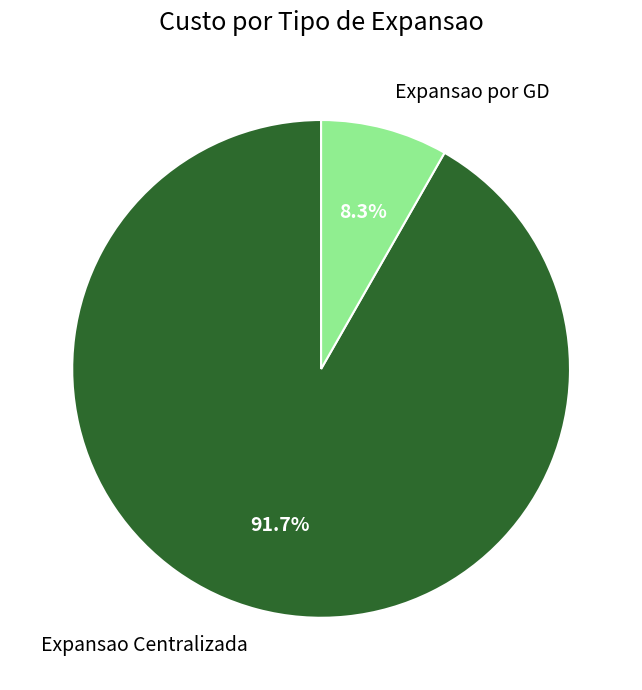

Combined, what portion of the pie is Expansao Centralizada and Expansao por GD?

100.0%